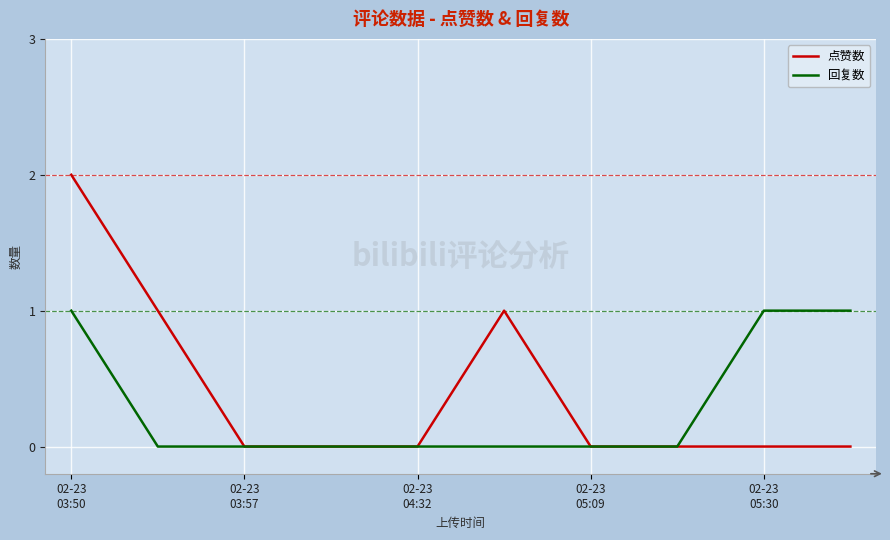

List the series in order of their peak value, lowest first.

回复数, 点赞数